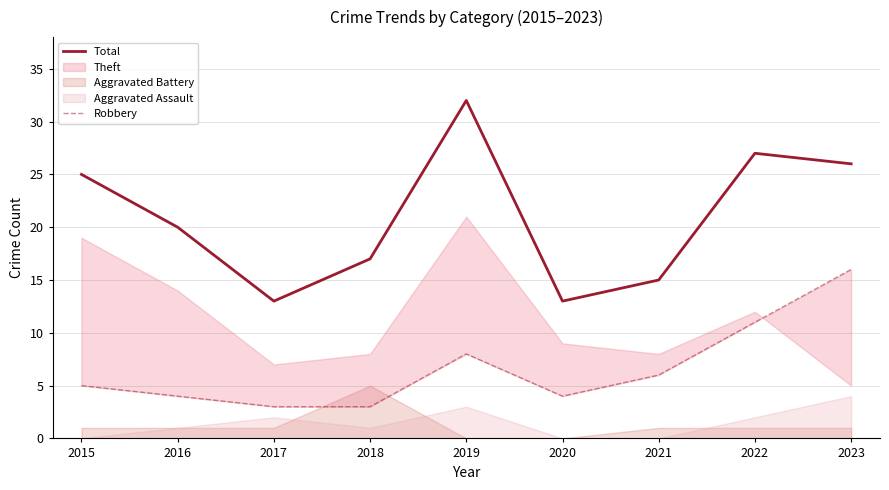

Where does the Robbery series first go above 5?

2019